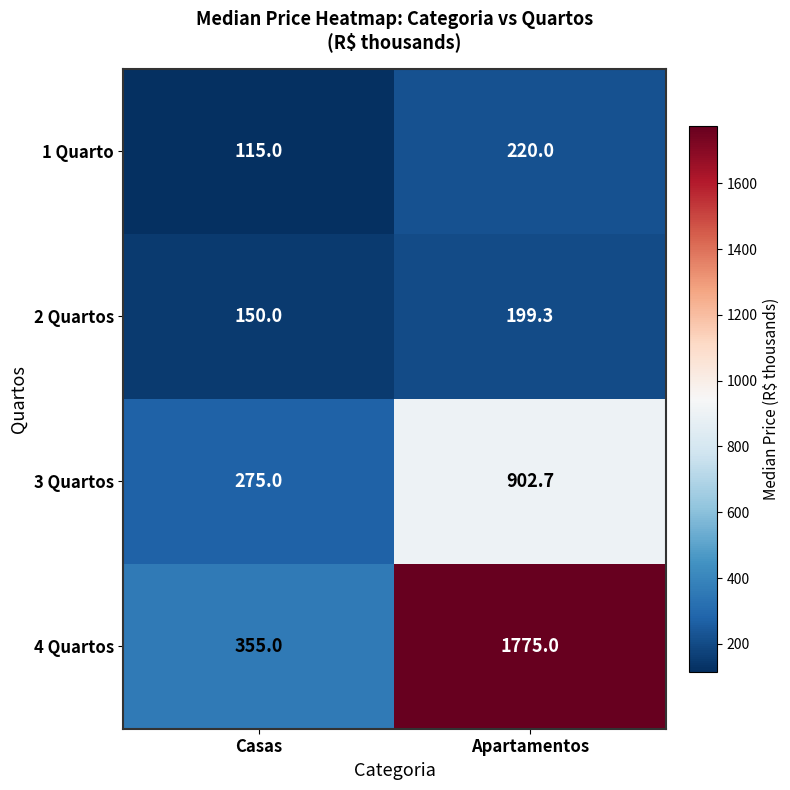

What is the minimum value shown in the chart?

115.0